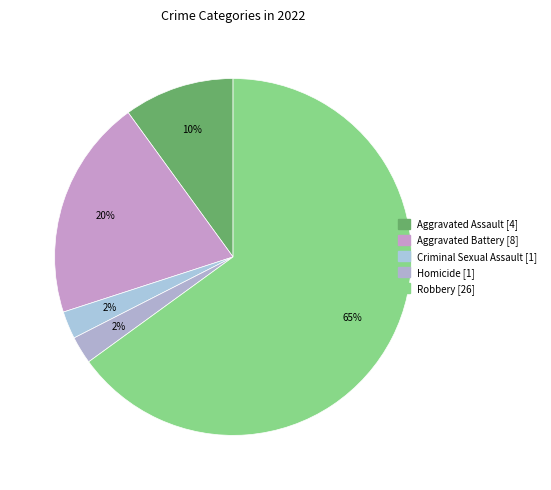

What percentage is NOT represented by Aggravated Assault?

90.0%